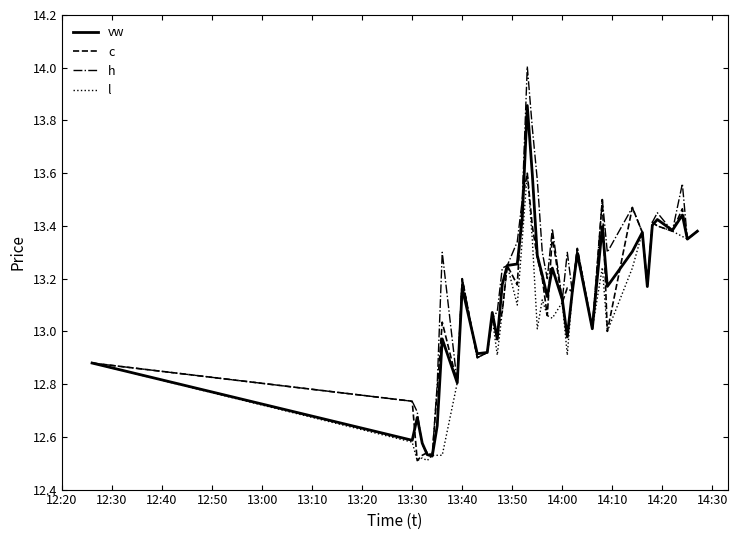

How many lines are shown in the chart?

4